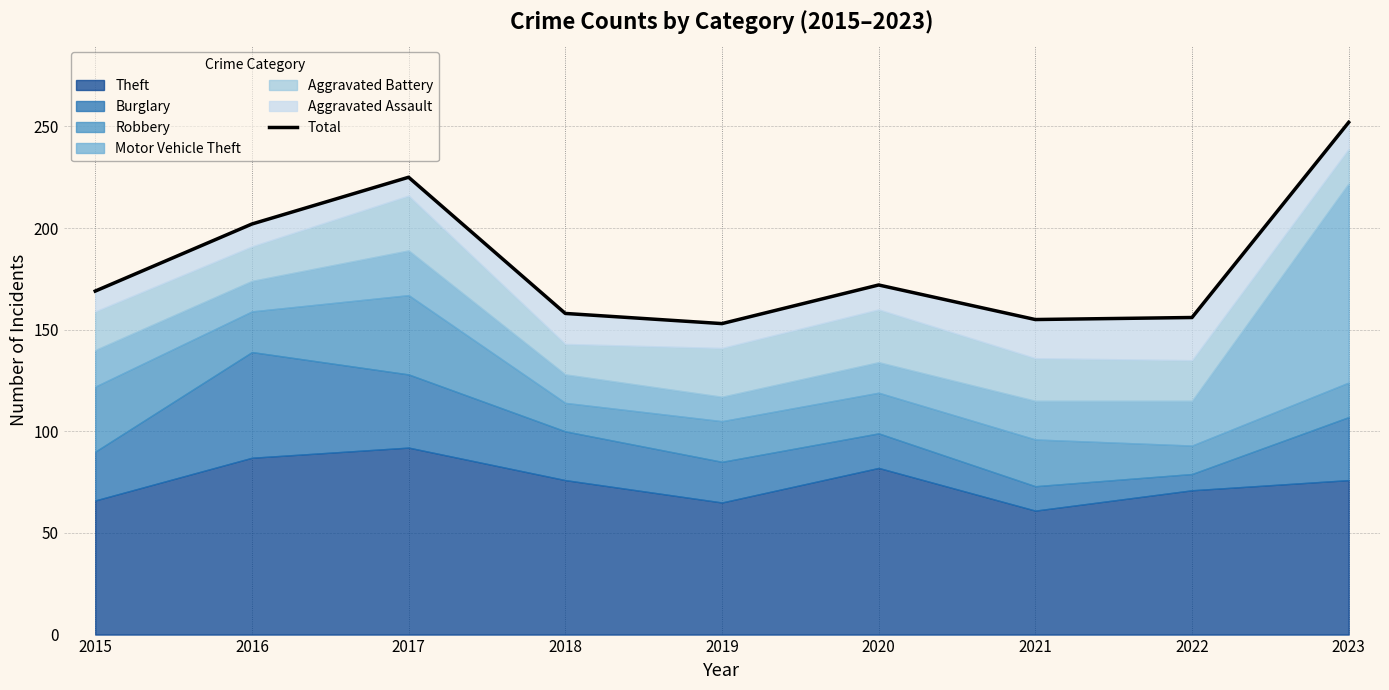

How many points are lower than both their immediate neighbors (excluding endpoints)?

2